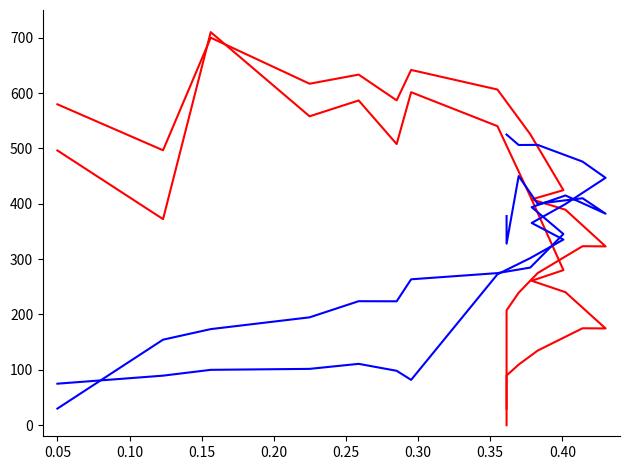

At how many categories does at least one series exceed 265?

18